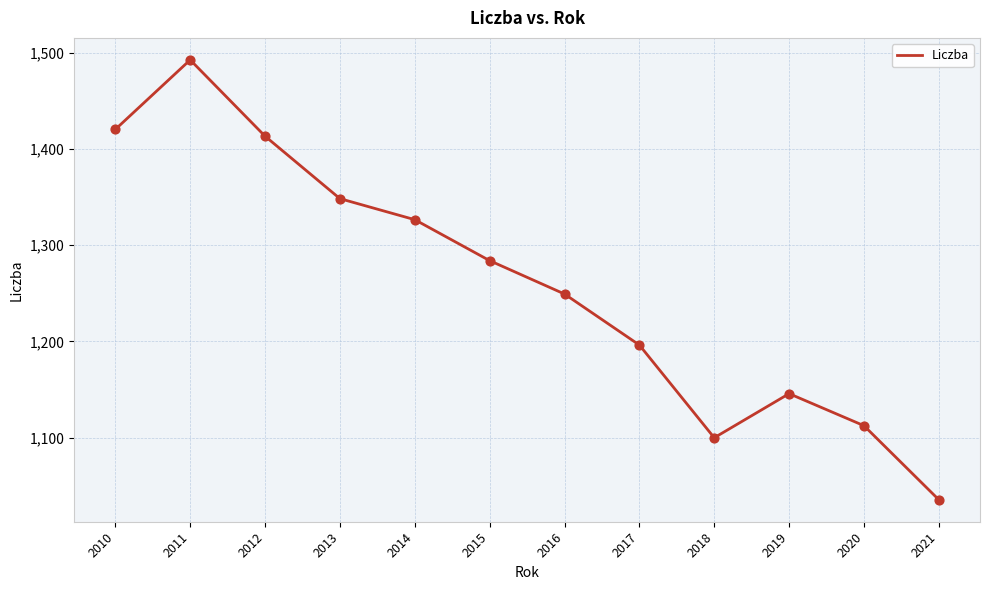

What is the ratio of the value at 2020 to the value at 2021?

1.1